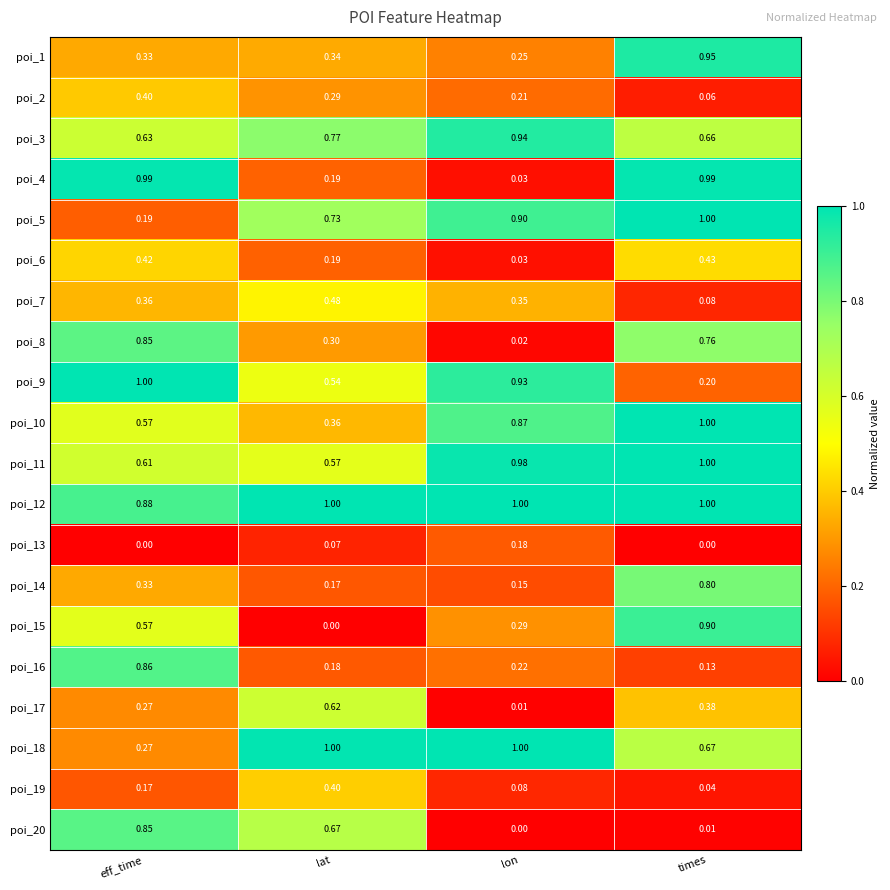

List the labels in order of poi_1 value, smallest first.

lon, eff_time, lat, times